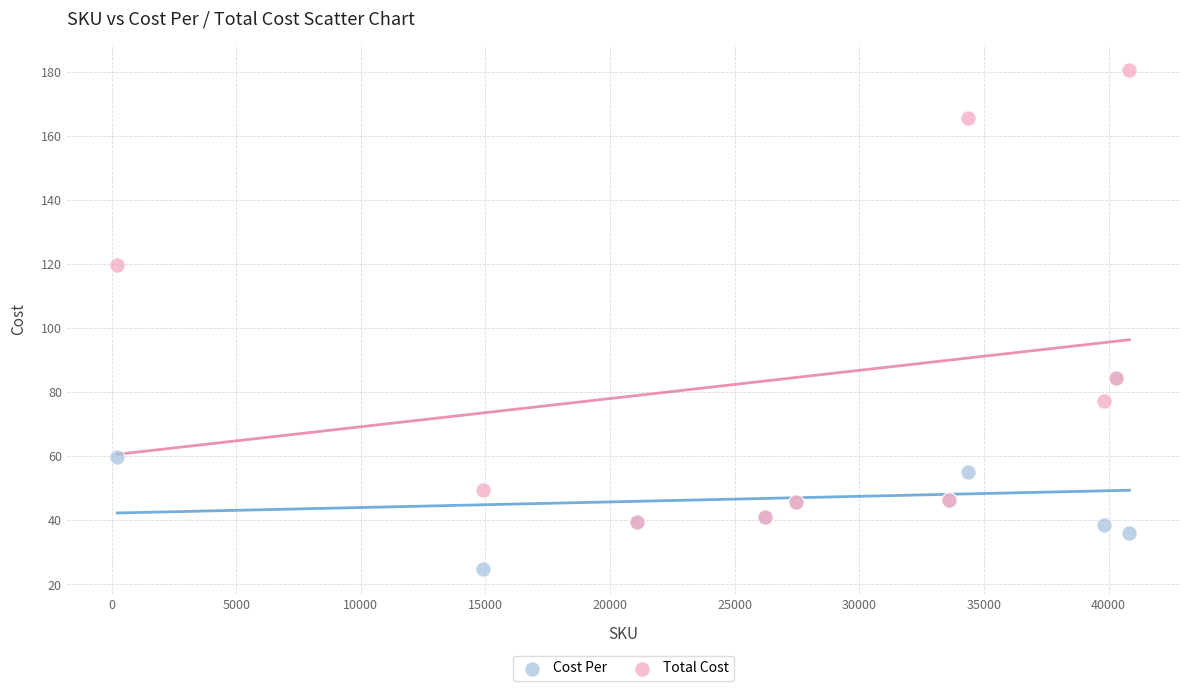

In the Total Cost series, what Y value is closest to 110?

119.8